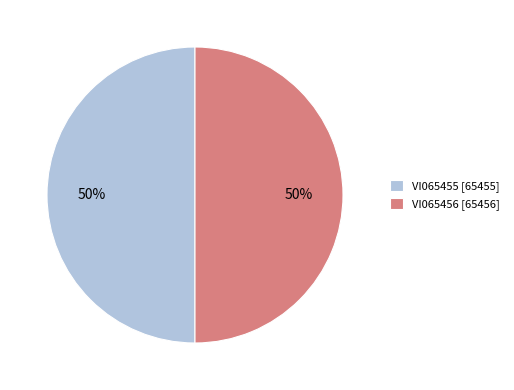

To the nearest percent, what percentage of the pie is VI065456?

50%